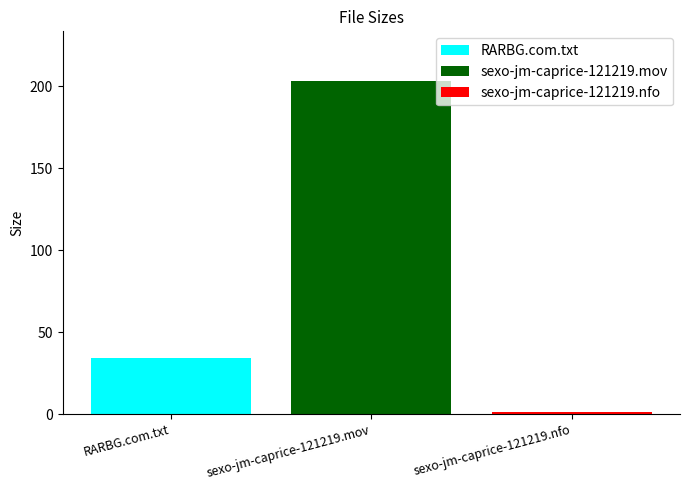

Which series has the widest spread of values?

RARBG.com.txt